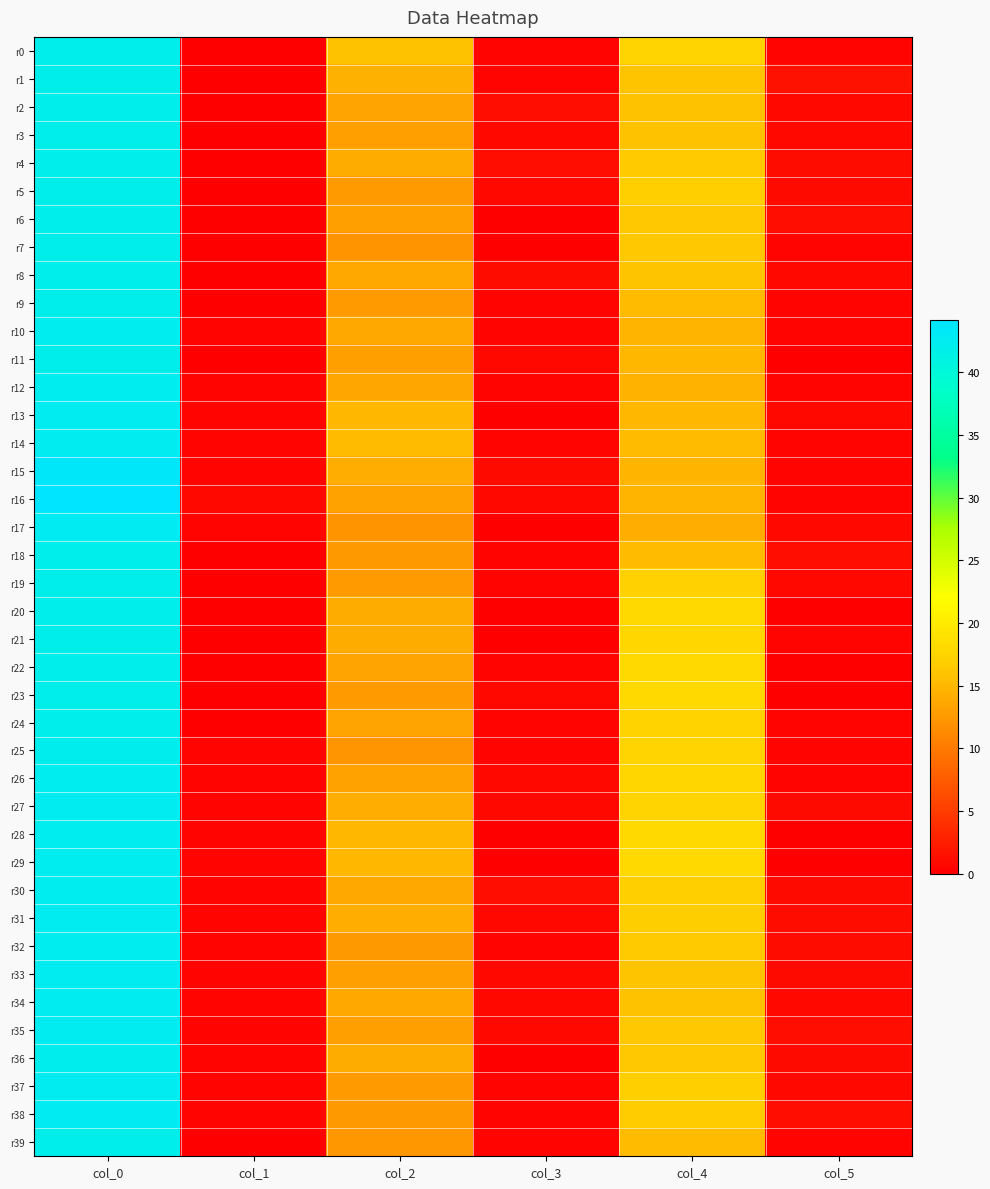

Rank the series at col_4 from highest to lowest value.

r20, r22, r23, r28, r29, r21, r26, r0, r25, r27, r24, r19, r5, r30, r37, r31, r38, r4, r32, r36, r6, r7, r35, r1, r8, r33, r2, r3, r34, r18, r9, r14, r39, r11, r13, r10, r15, r16, r12, r17